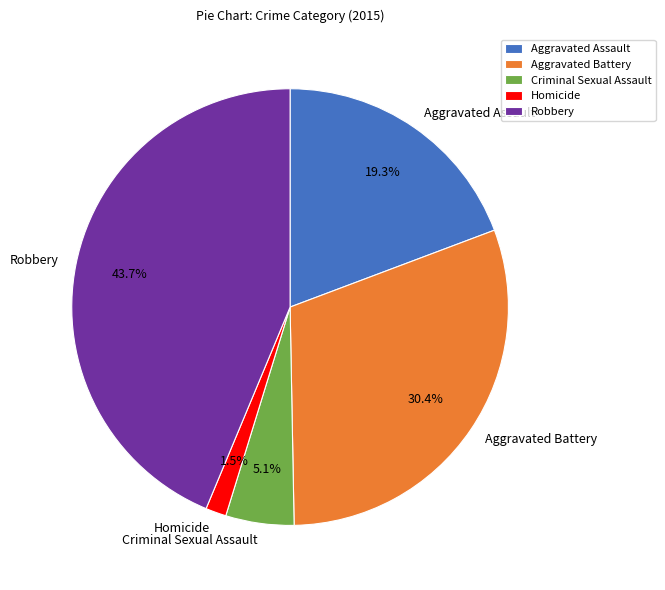

What portion of the pie excludes Criminal Sexual Assault?

94.9%